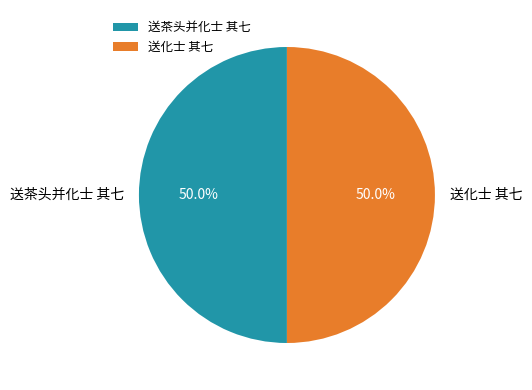

Is the sum of 送茶头并化士 其七 and 送化士 其七 greater than half?

Yes